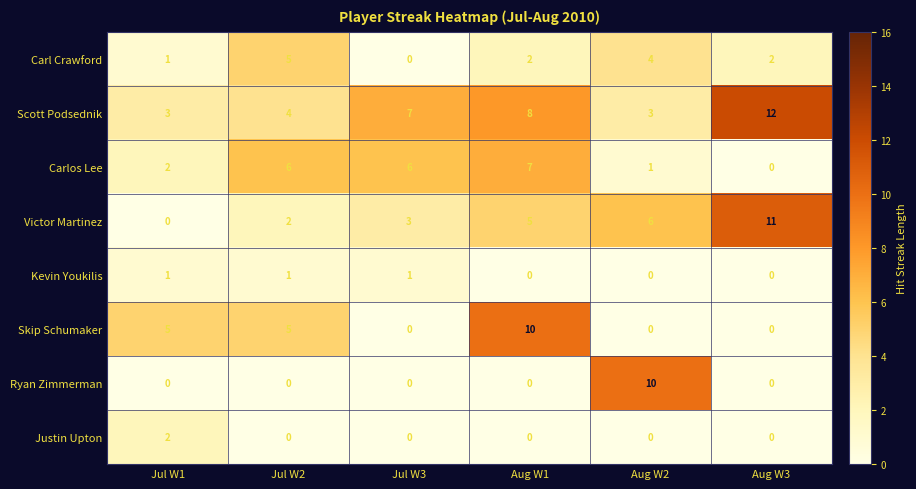

How many data points does each series have?

6